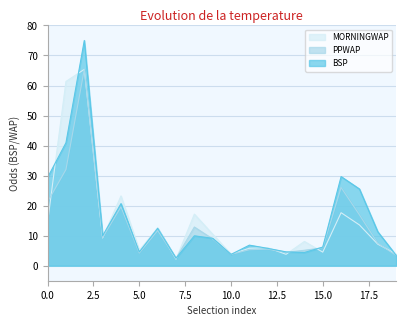

What is the minimum value for PPWAP?

2.4